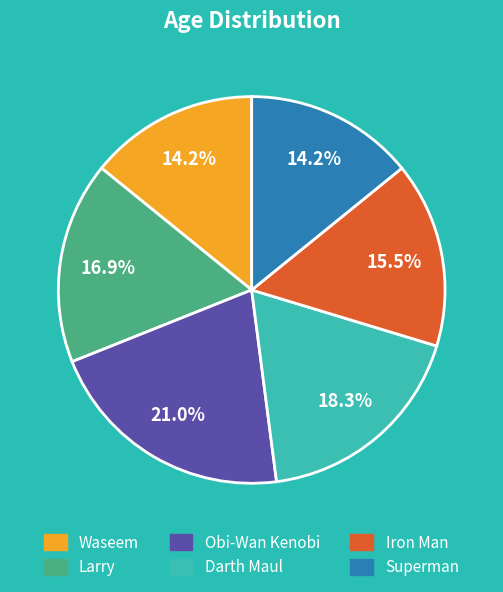

Is Waseem the majority of the pie?

No